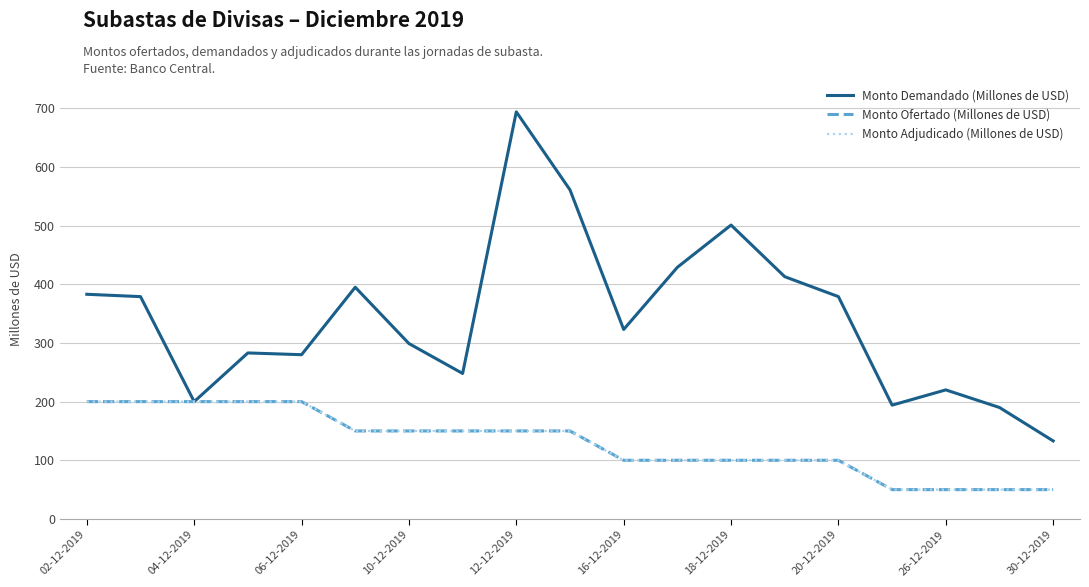

At which label is Monto Adjudicado (Millones de USD) closest to 125?

16-12-2019